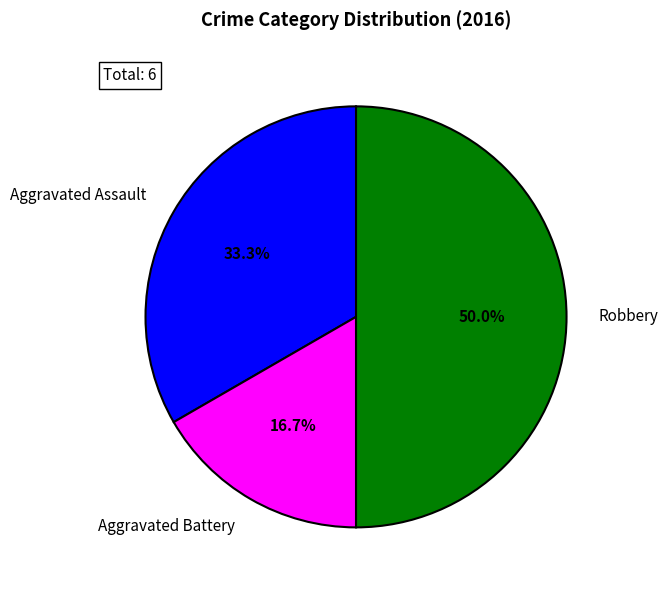

What is the ratio of the value at Robbery to the value at Aggravated Battery?

3.0